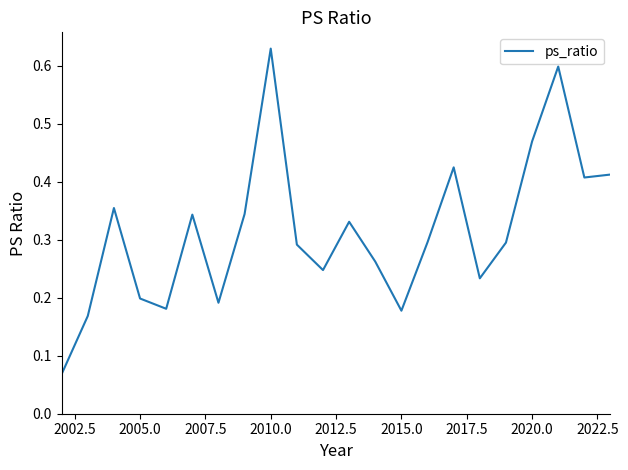

What is the difference between the maximum and minimum values?

0.6